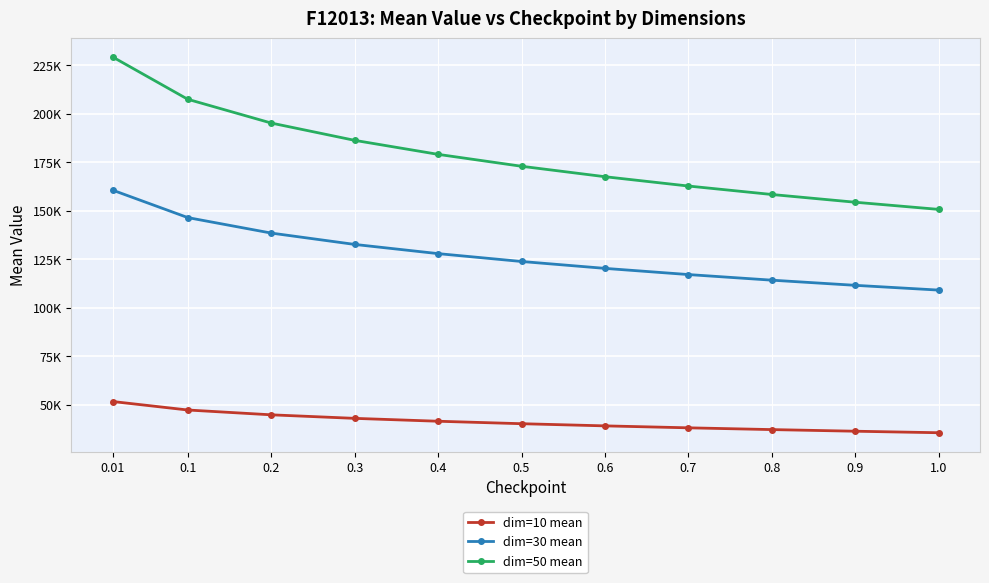

What are all the series names shown in the legend?

dim=10 mean, dim=30 mean, dim=50 mean